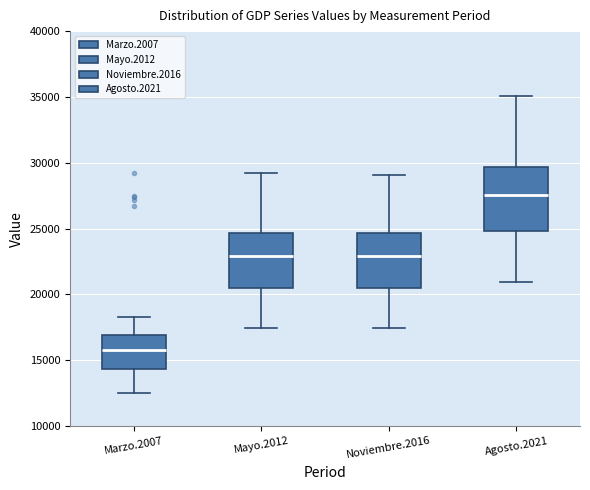

Comparing the boxes themselves (not the whiskers), which one is the tallest?

Agosto.2021